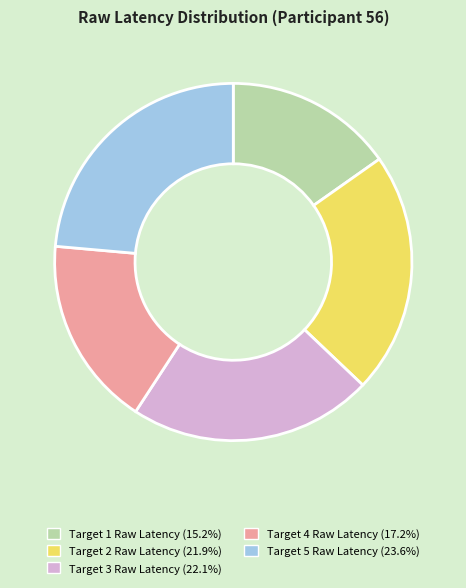

Count the number of slices in the pie.

5